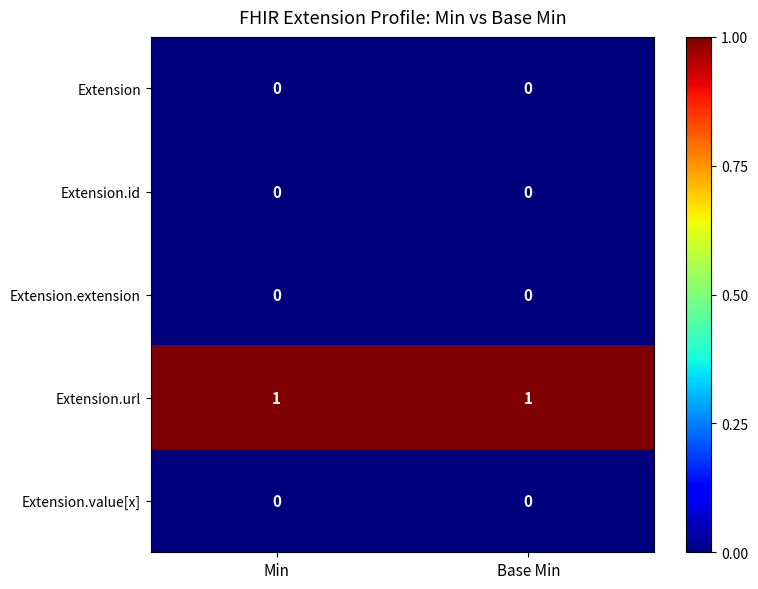

Which series has the largest total across all categories?

Extension.url